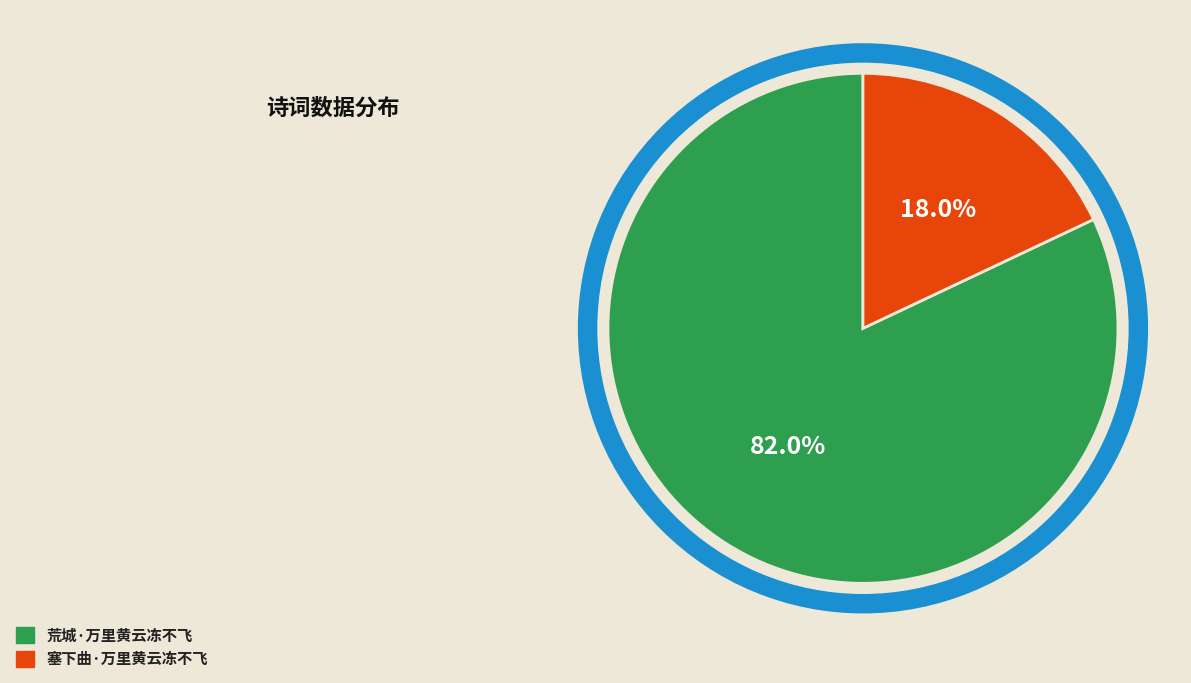

Which category has the smallest portion of the pie?

塞下曲·万里黄云冻不飞